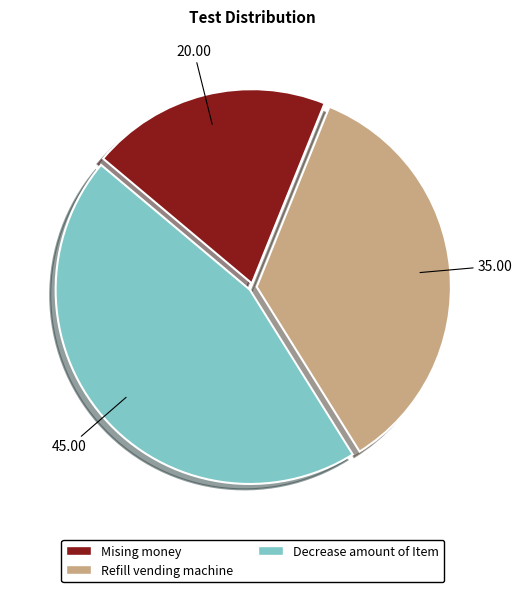

How many segments does this pie chart have?

3